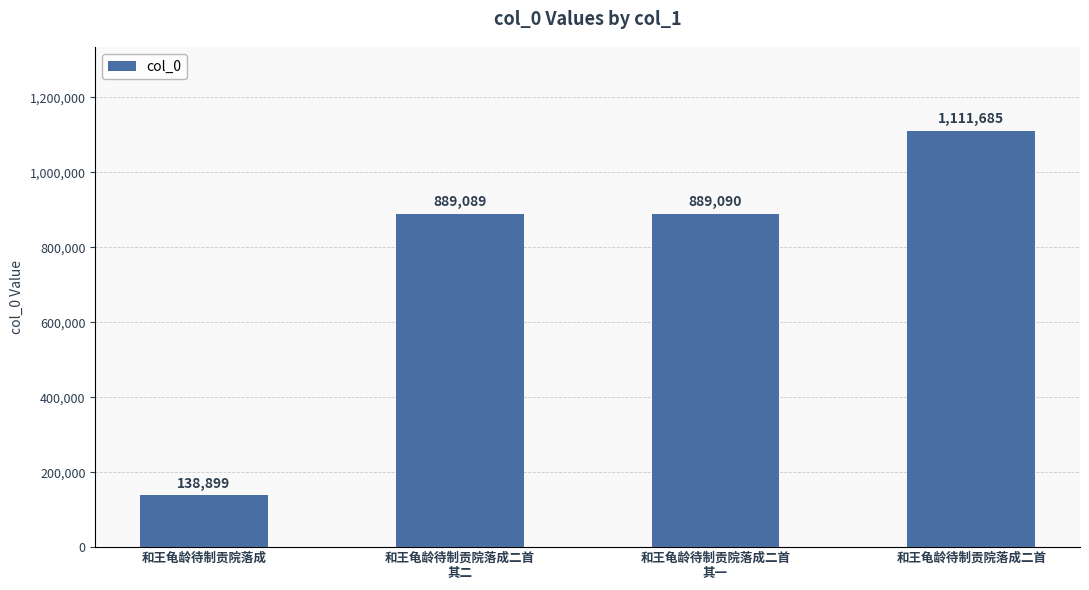

How many bars are there in total?

4